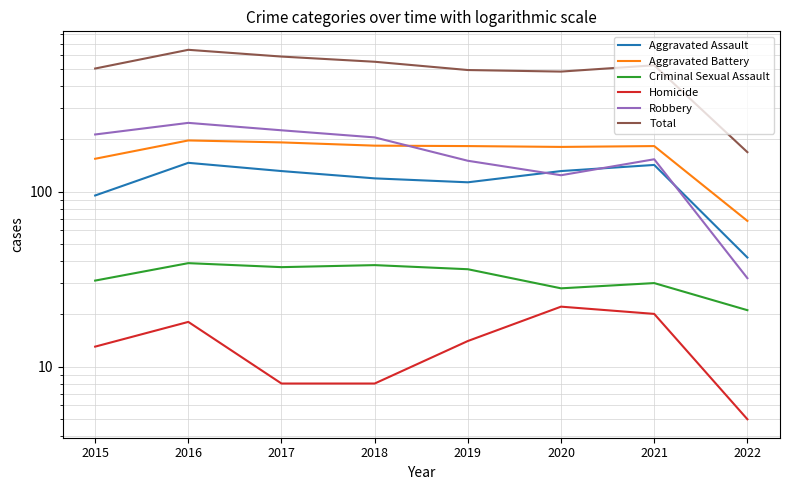

True or false: Aggravated Battery and Total intersect in this chart.

False